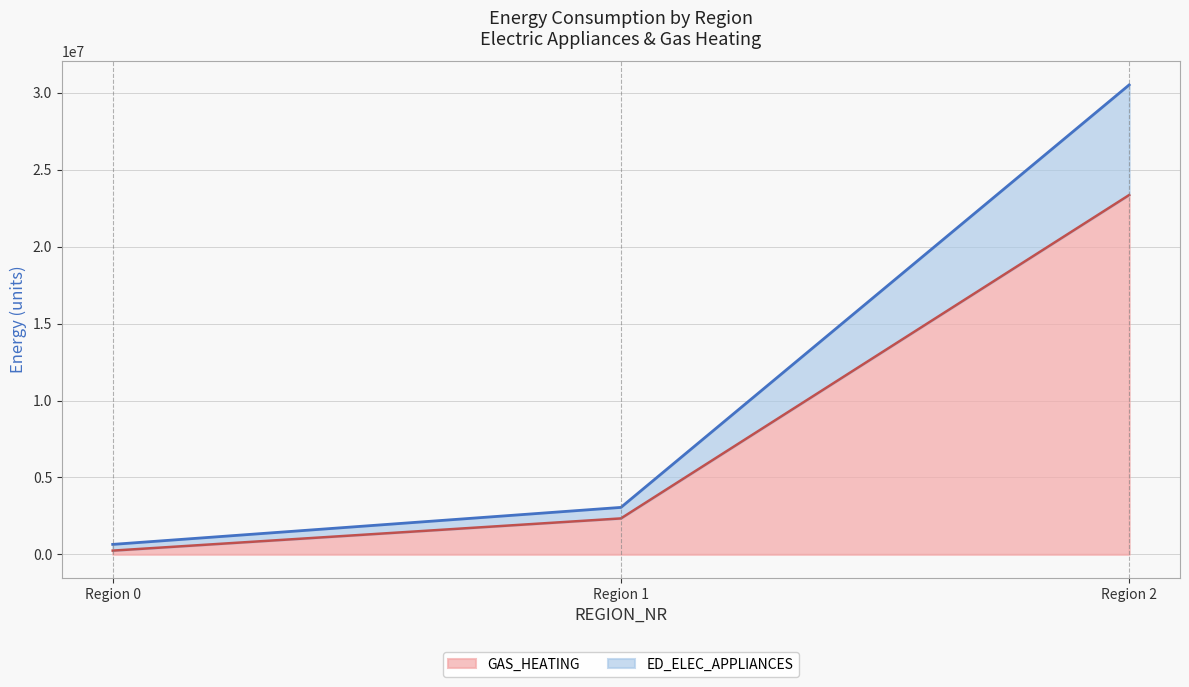

True or false: GAS_HEATING has a value of 241528.1 at Region 0.

True